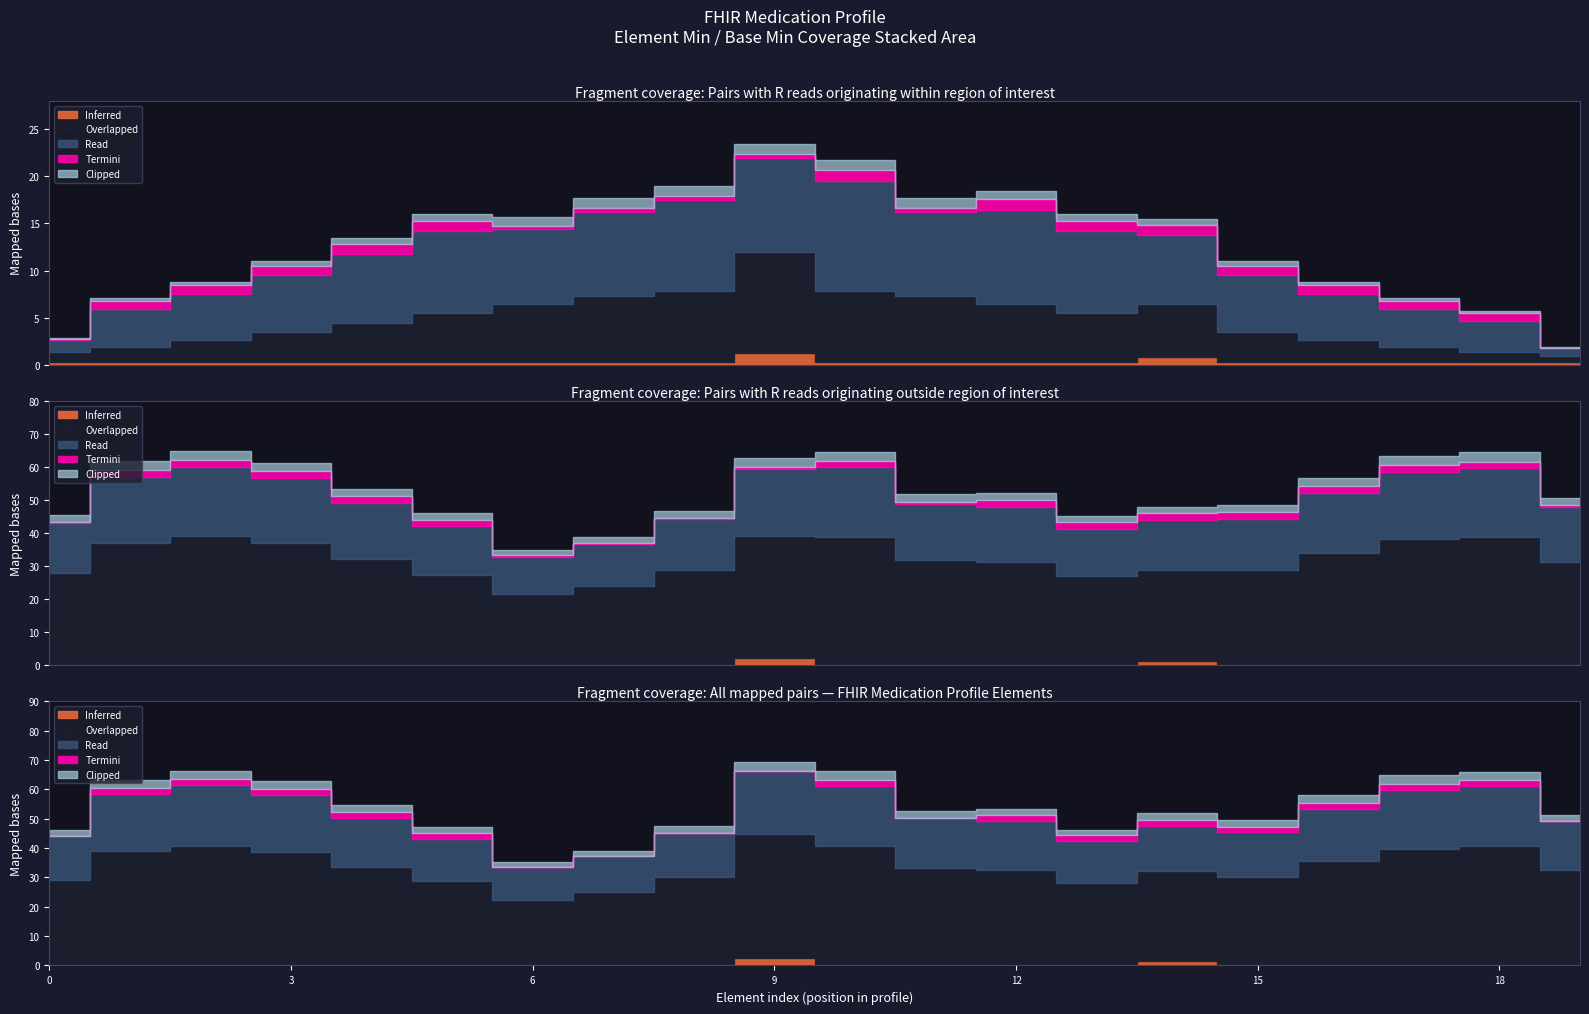

How many lines are shown in the chart?

5